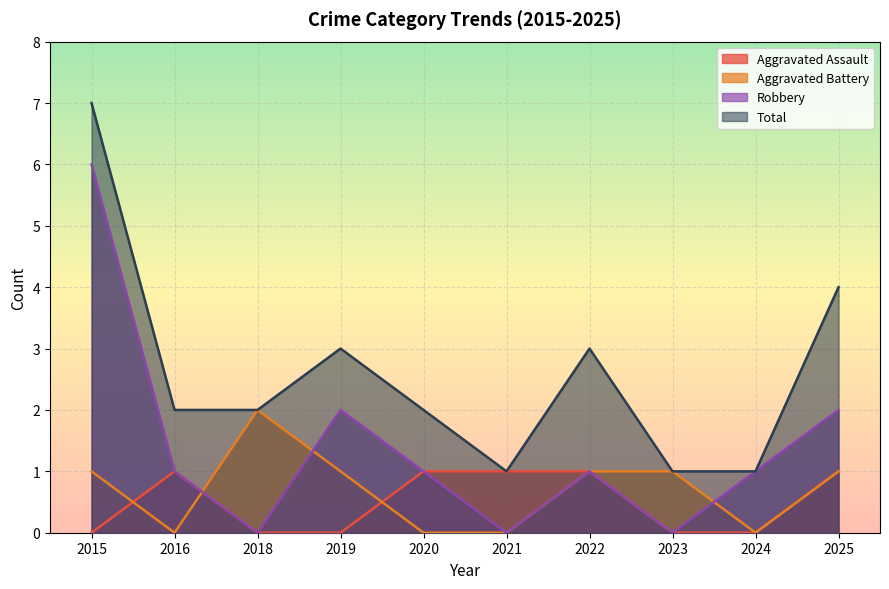

True or false: Aggravated Assault and Aggravated Battery cross at least once.

True